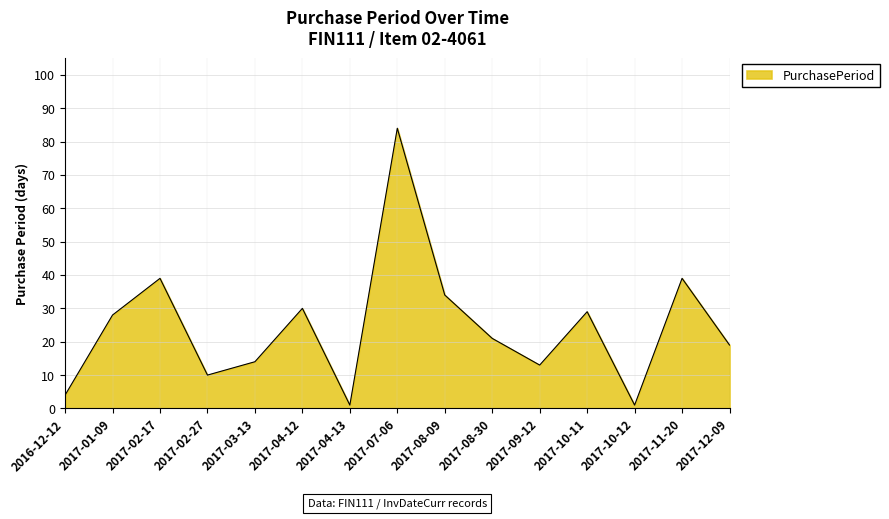

What is the minimum value shown in the chart?

1